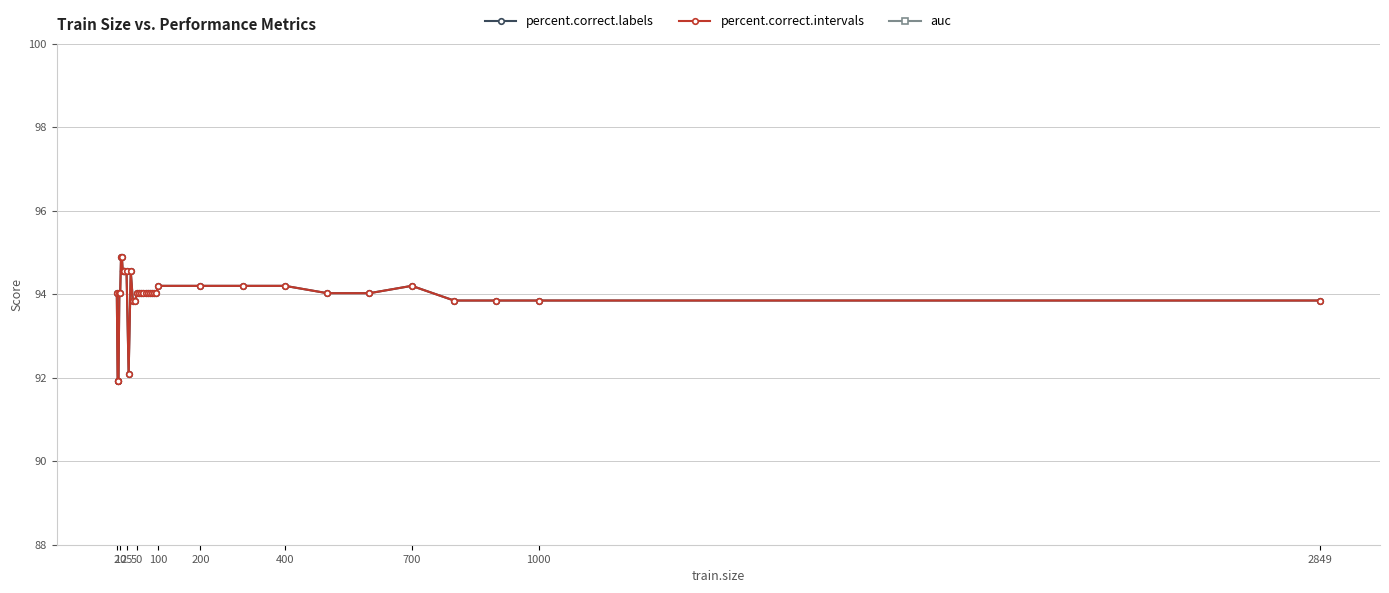

True or false: auc and percent.correct.intervals intersect in this chart.

False